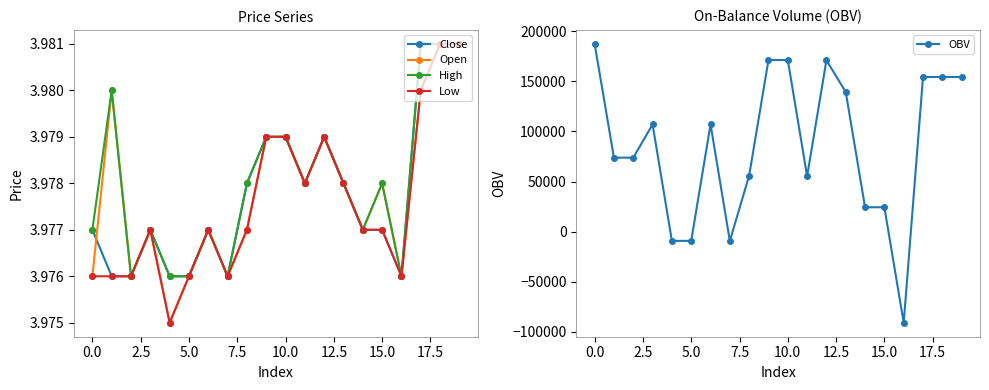

True or false: Low has more than 0 points higher than both neighbors.

True